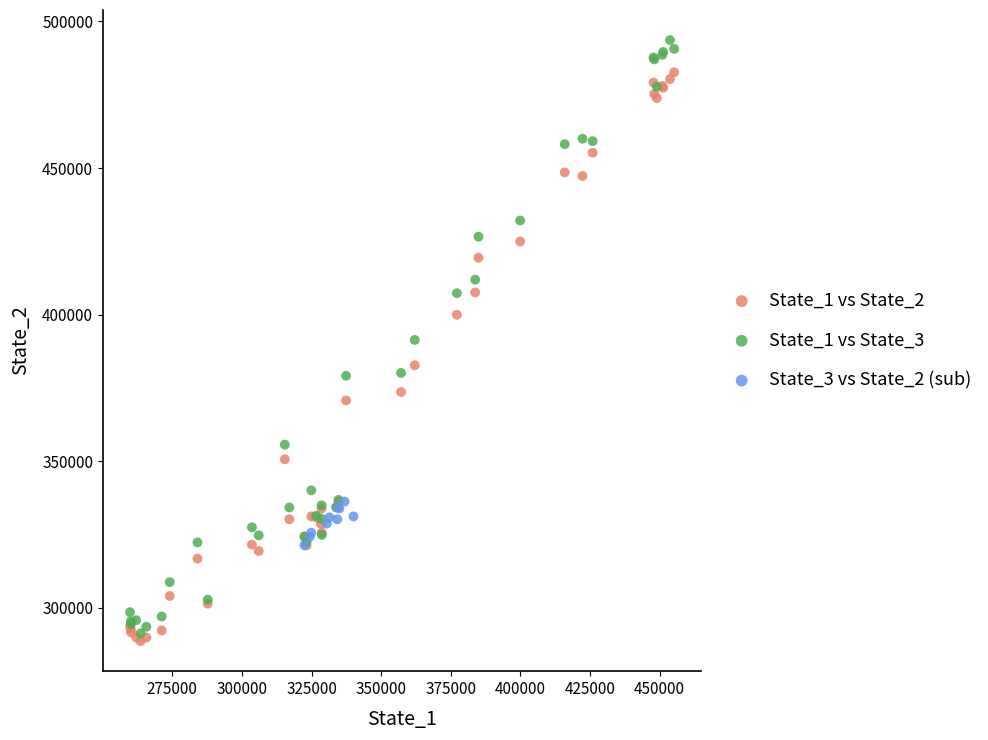

What are all the series names shown in the legend?

State_1 vs State_2, State_1 vs State_3, State_3 vs State_2 (sub)